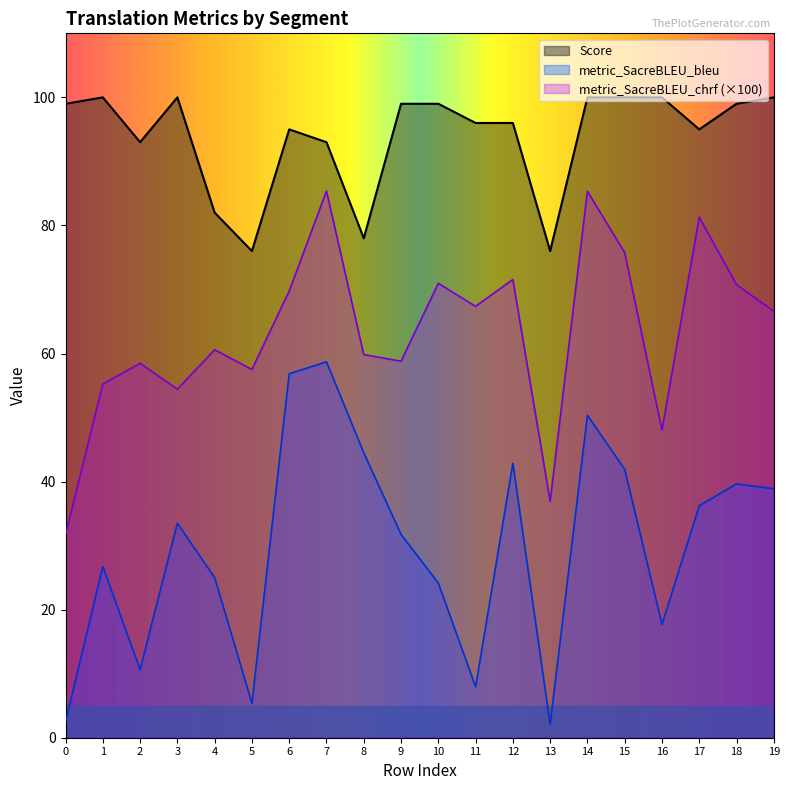

What is the sum of the metric_SacreBLEU_bleu values at 4 and 7?

83.7